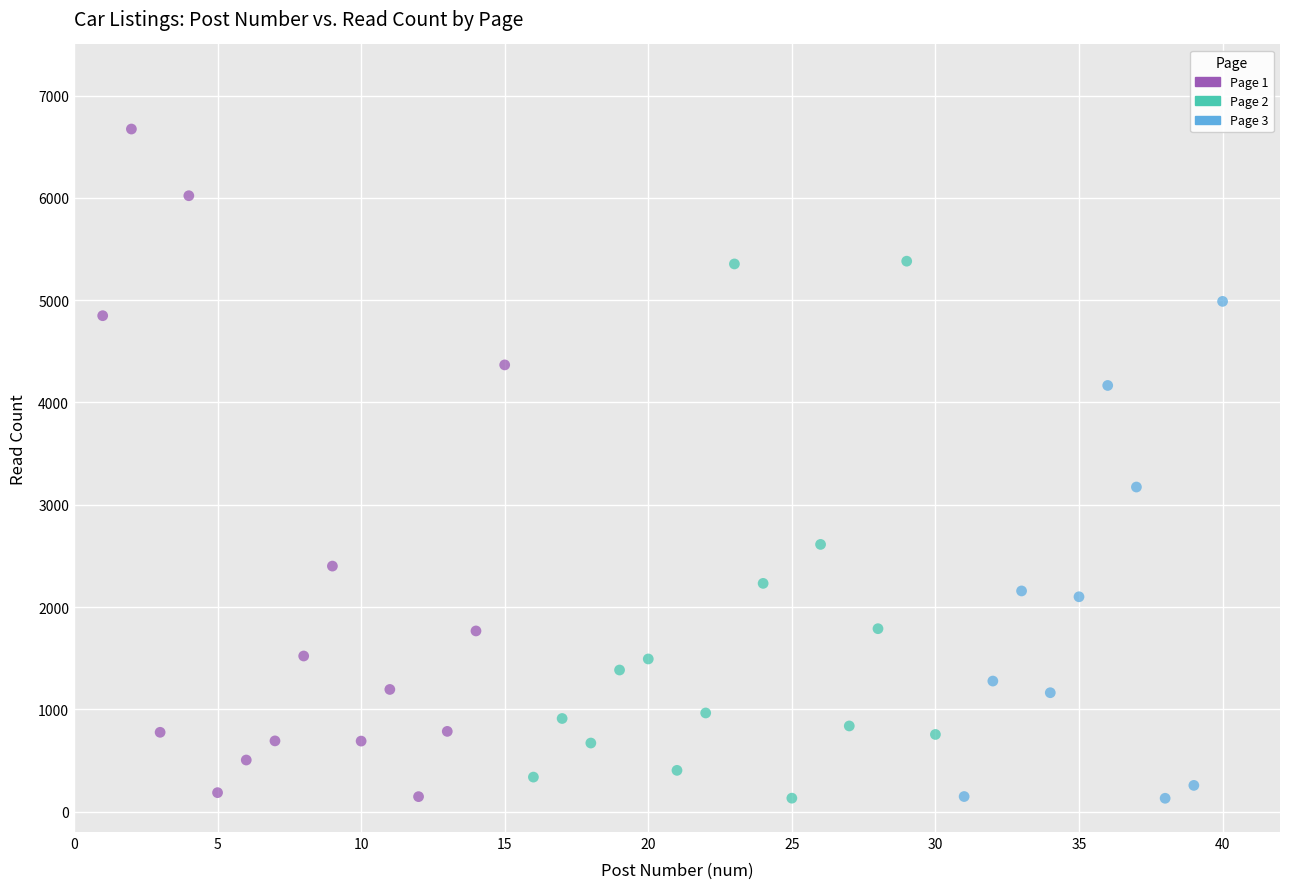

Which series has the largest Y range (max minus min)?

Page 1